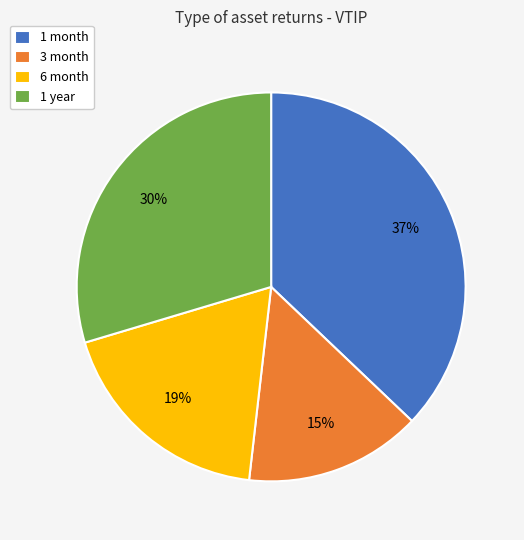

Between 1 year and 1 month, which is larger?

1 month